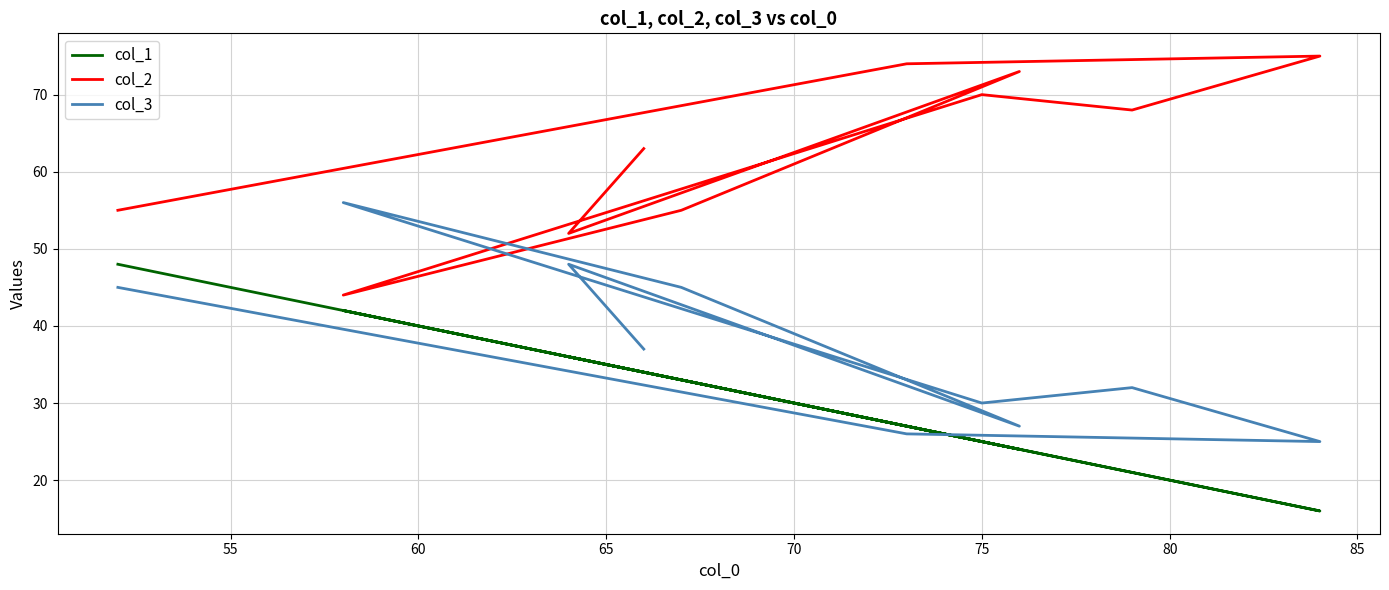

True or false: col_2 and col_1 intersect in this chart.

False